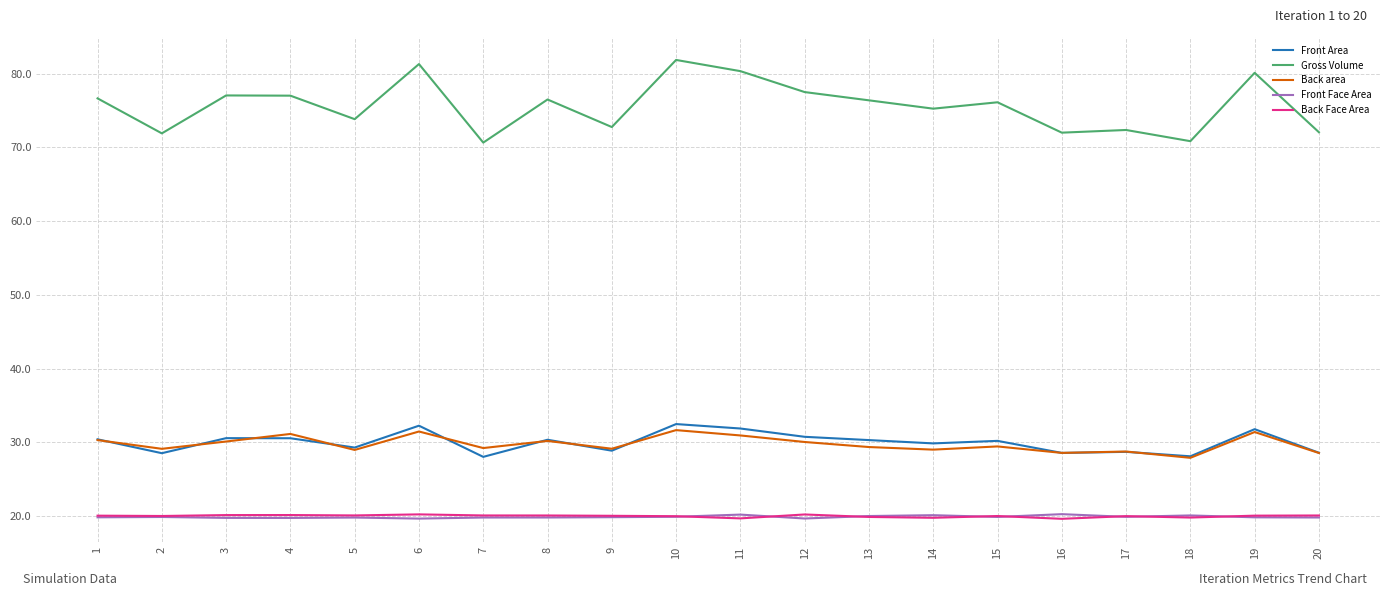

True or false: Front Area and Front Face Area cross at least once.

False